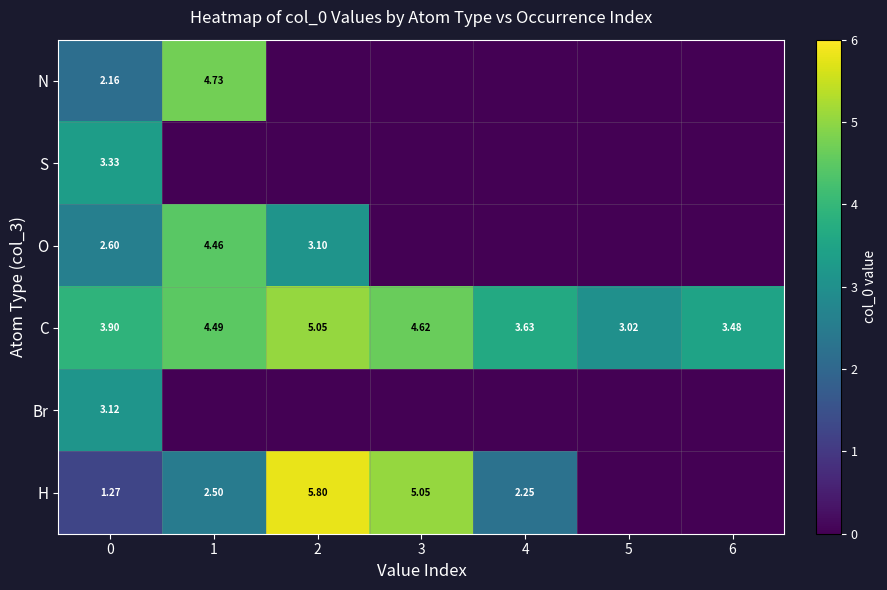

What is the difference between the C values at 3 and 6?

1.1